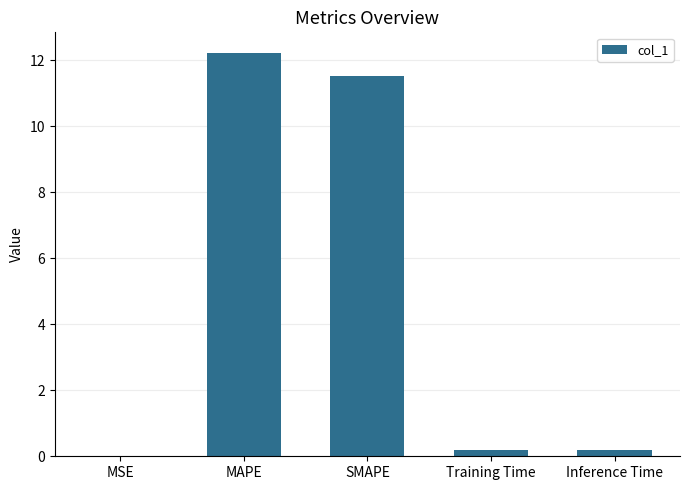

Where is the data nearest to the value 6?

SMAPE